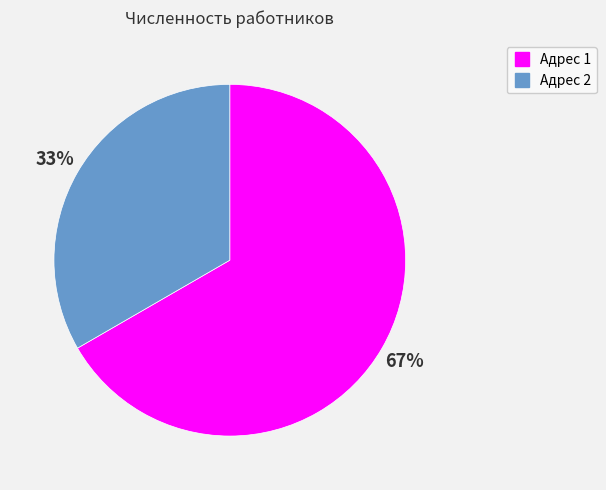

How many segments does this pie chart have?

2